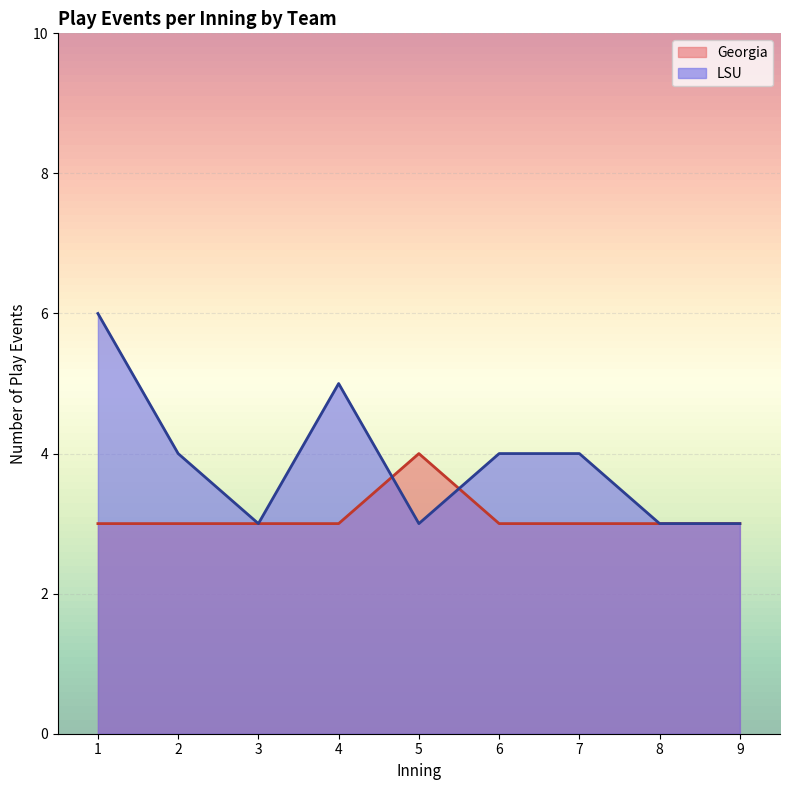

Which series has the largest total across all categories?

LSU